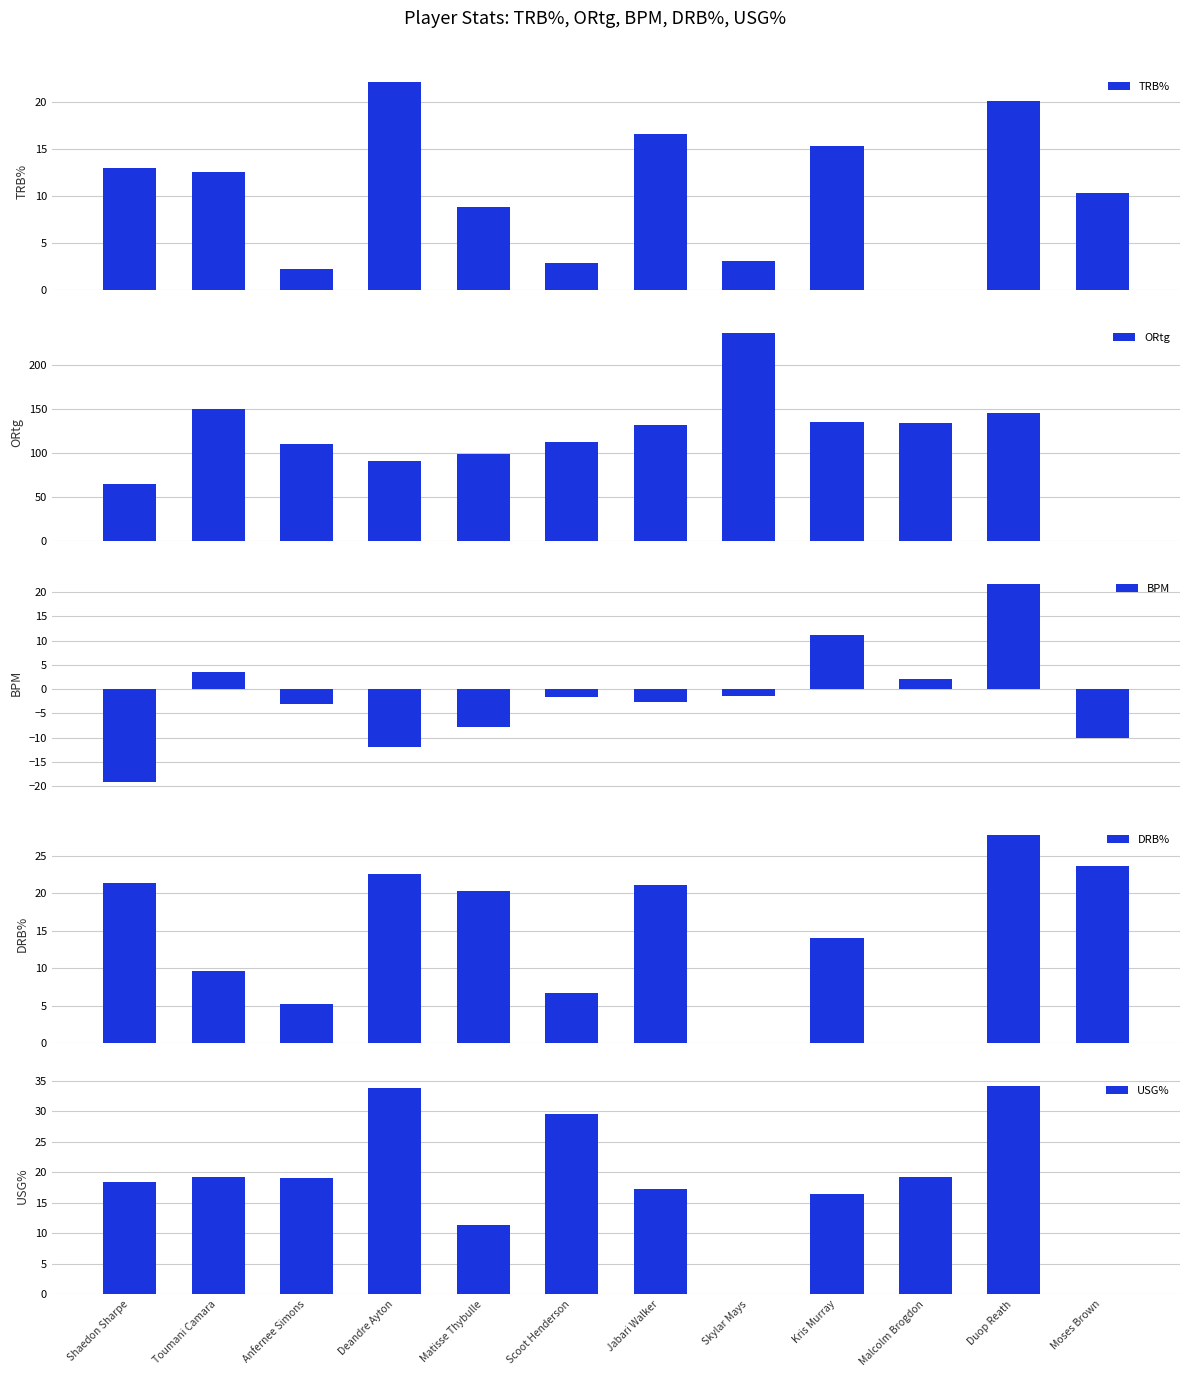

Reading left to right, what are all the values shown in this chart?

TRB%: 13.0	12.6	2.3	22.1	8.9	2.9	16.6	3.1	15.3	0.0	20.1	10.3
ORtg: 65.0	150.0	111.0	91.0	99.0	113.0	132.0	236.0	135.0	134.0	146.0	0.0
BPM: -19.2	3.6	-3.1	-12.0	-7.7	-1.6	-2.7	-1.3	11.2	2.2	21.7	-10.1
DRB%: 21.3	9.7	5.2	22.6	20.3	6.7	21.1	0.0	14.0	0.0	27.7	23.6
USG%: 18.5	19.3	19.1	33.9	11.4	29.6	17.3	0.0	16.5	19.3	34.1	0.0